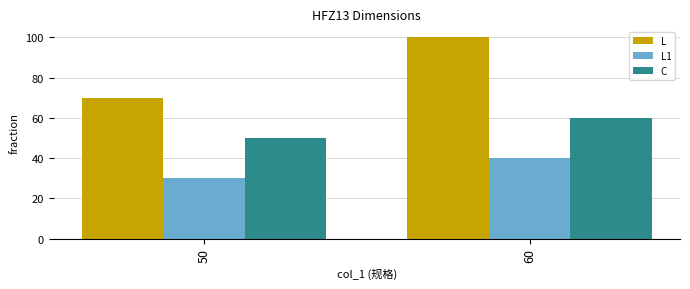

What is the difference between the L1 values at 60 and 50?

10